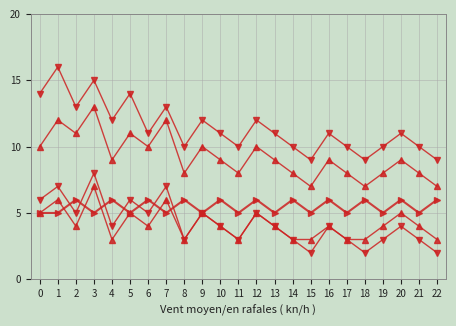

How many categories are shown in the chart?

23